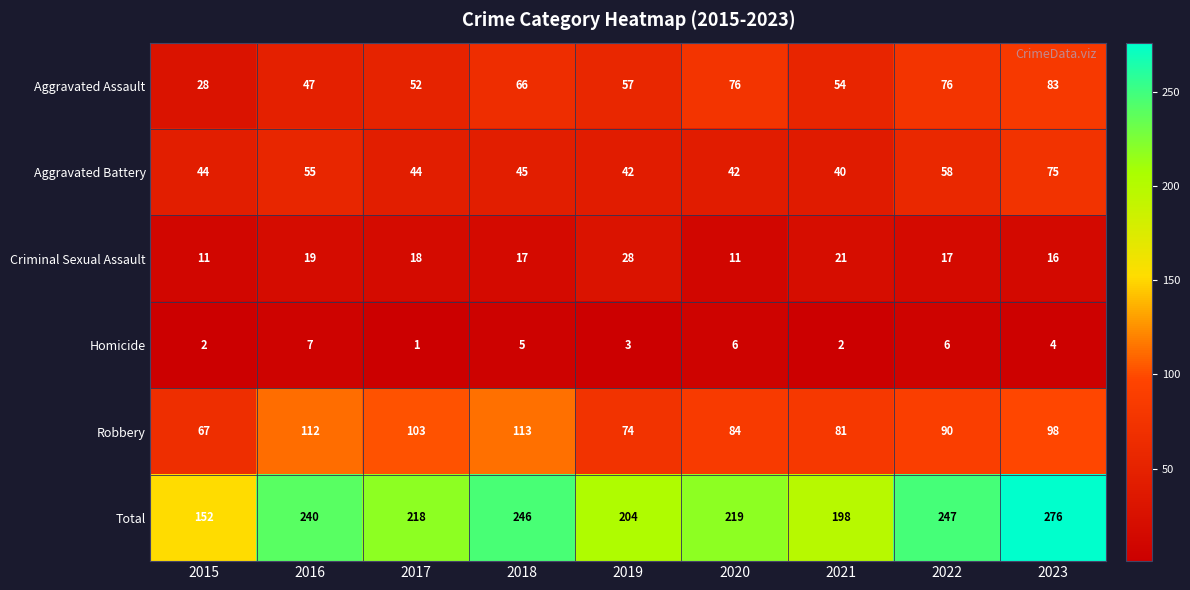

What is the maximum value shown in the chart?

276